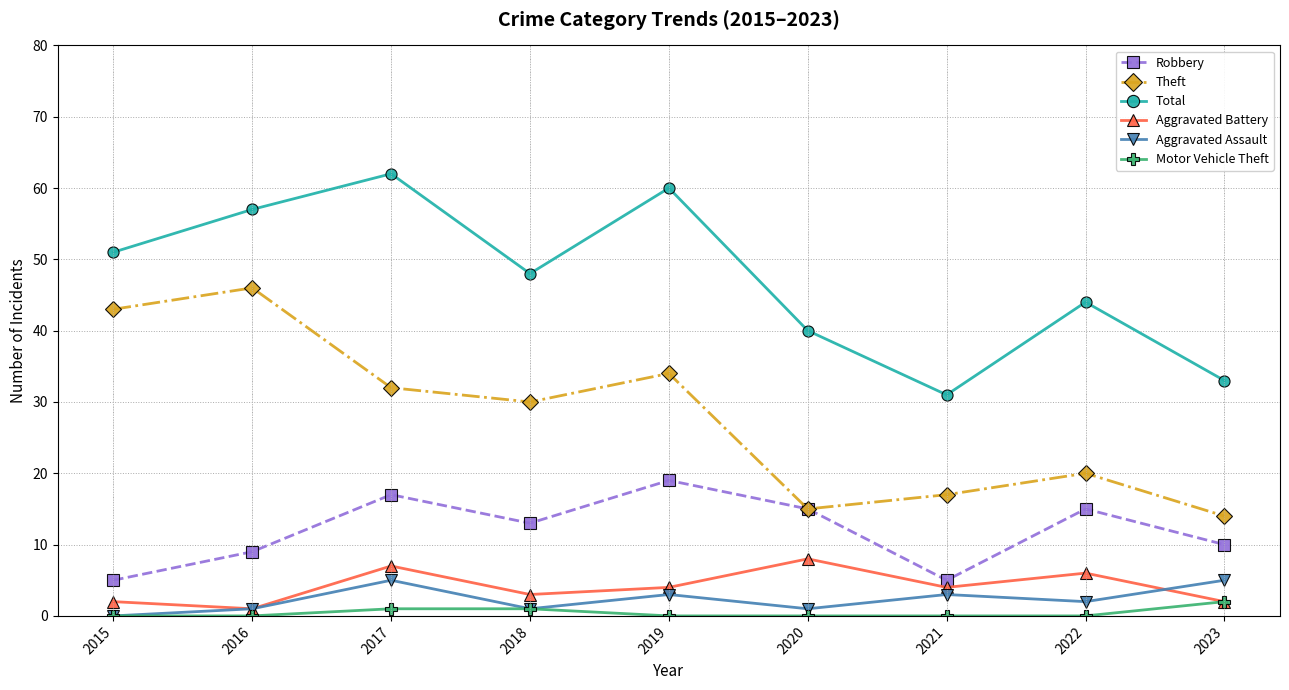

What is the approximate value of Total at 2021, to the nearest 5?

30